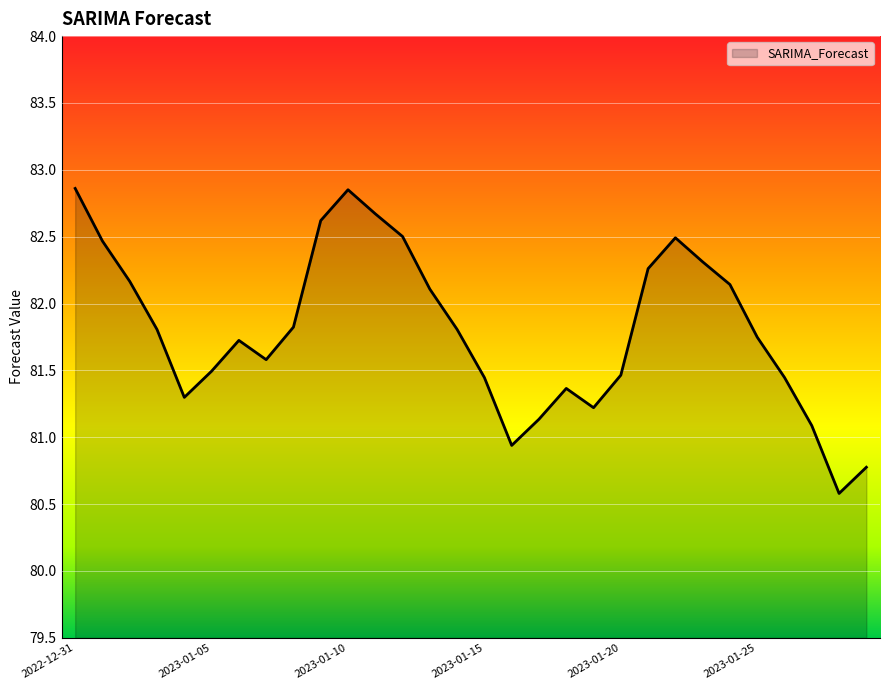

How many lines are shown in the chart?

1